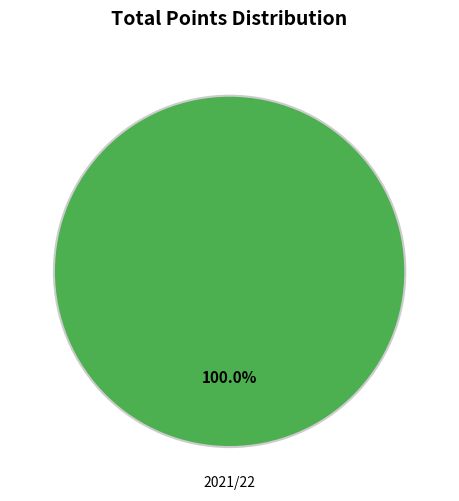

Rank the categories by value from lowest to highest.

2021/22